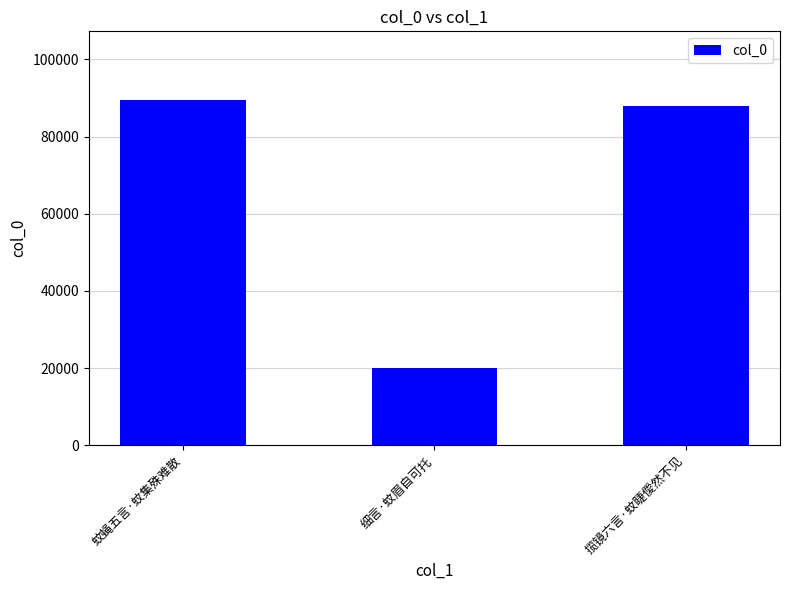

Are the bars horizontal?

No